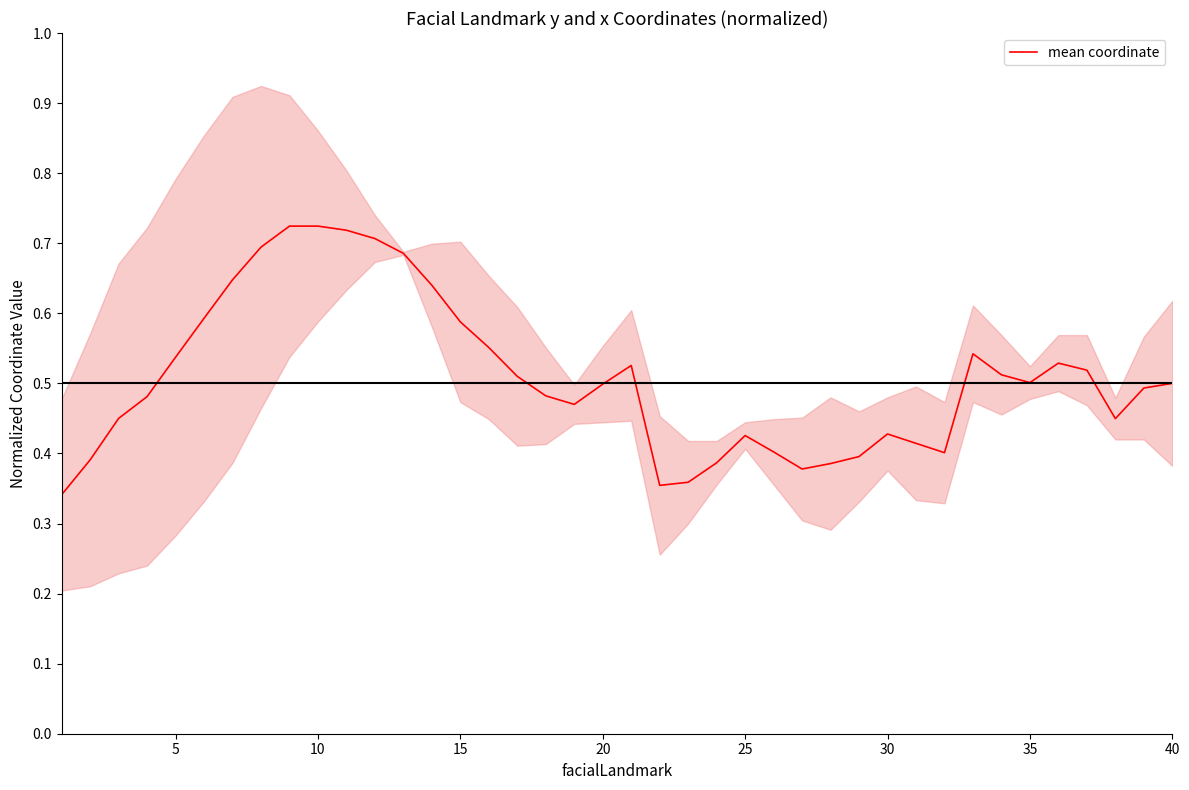

How many lines are shown in the chart?

1